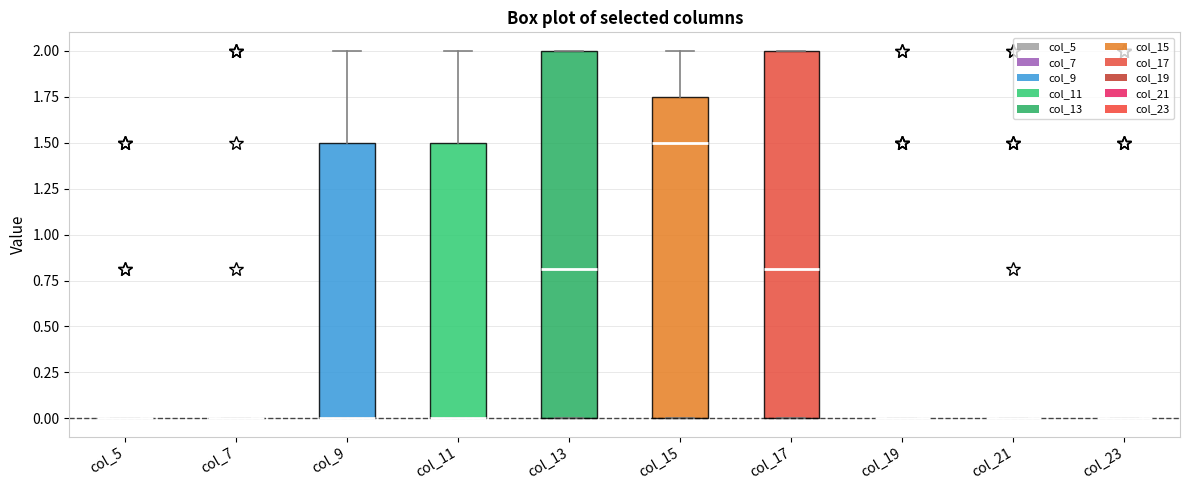

Where does the upper whisker of the box for col_15 end on the y-axis? The values are not printed on the chart, so give them approximately, as read against the axis.

2.00